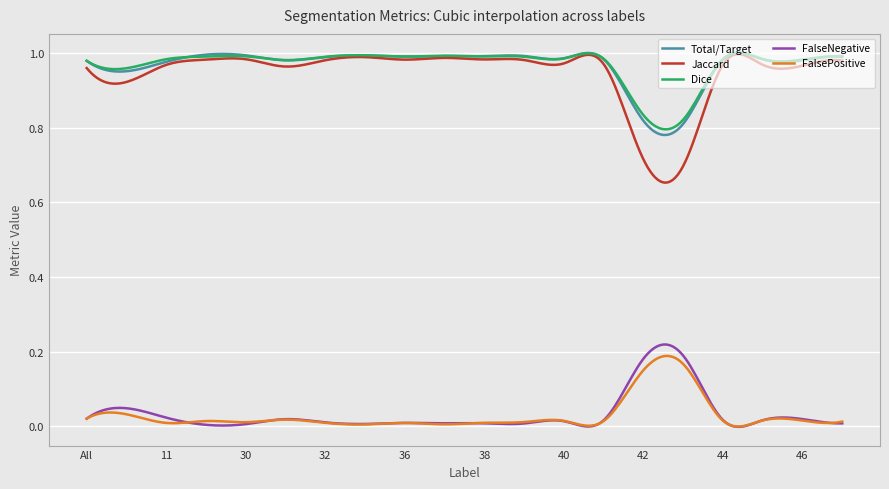

True or false: FalseNegative and Total/Target intersect in this chart.

False